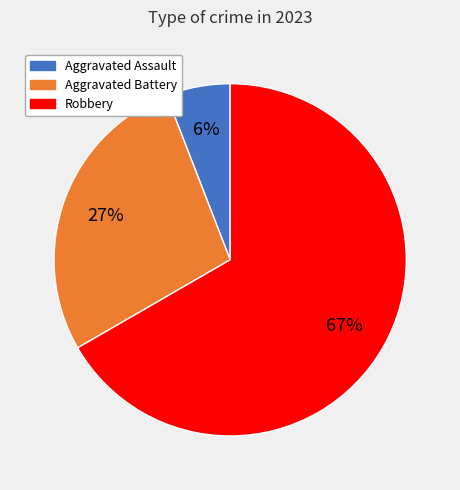

To the nearest percent, what is the difference between the largest and smallest slice percentages?

61%